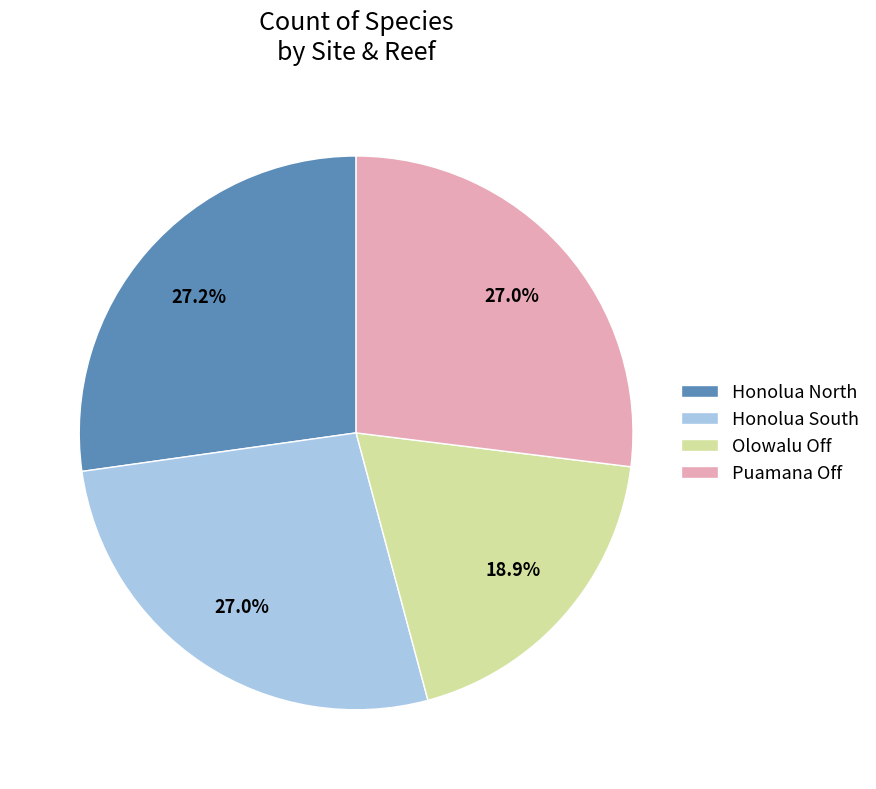

Does Honolua South represent more than half of the total?

No